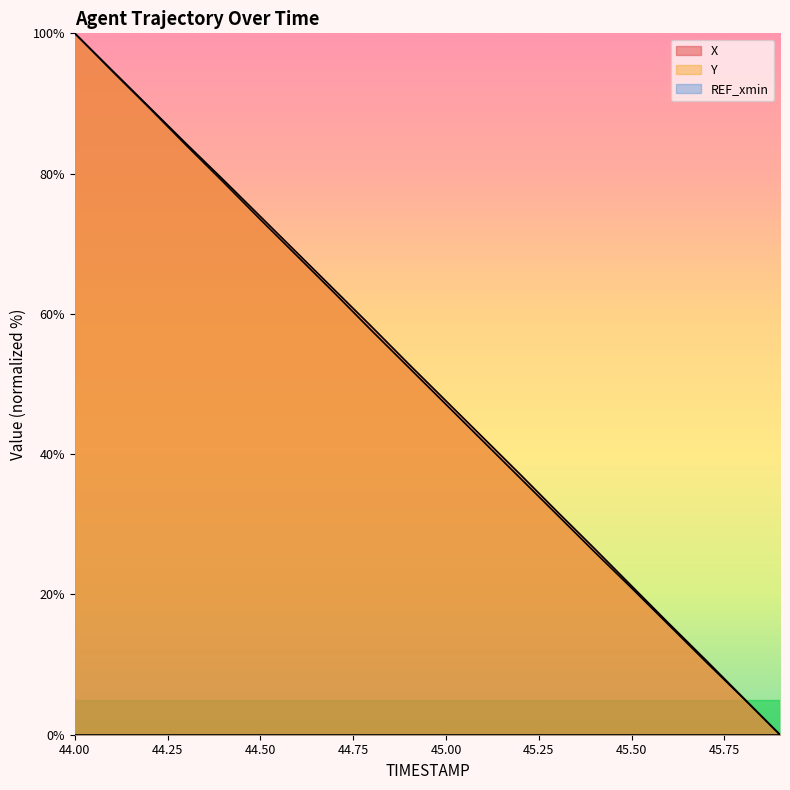

Reading right to left, what are all the values shown in this chart?

X: 0.0	5.3	10.7	15.9	21.2	26.6	31.8	37.1	42.4	47.6	52.8	58.2	63.4	68.7	73.9	79.1	84.3	89.5	94.8	100.0
Y: 0.0	5.3	10.4	15.7	20.9	26.1	31.3	36.6	41.8	47.1	52.3	57.6	62.9	68.2	73.5	78.8	84.1	89.4	94.7	100.0